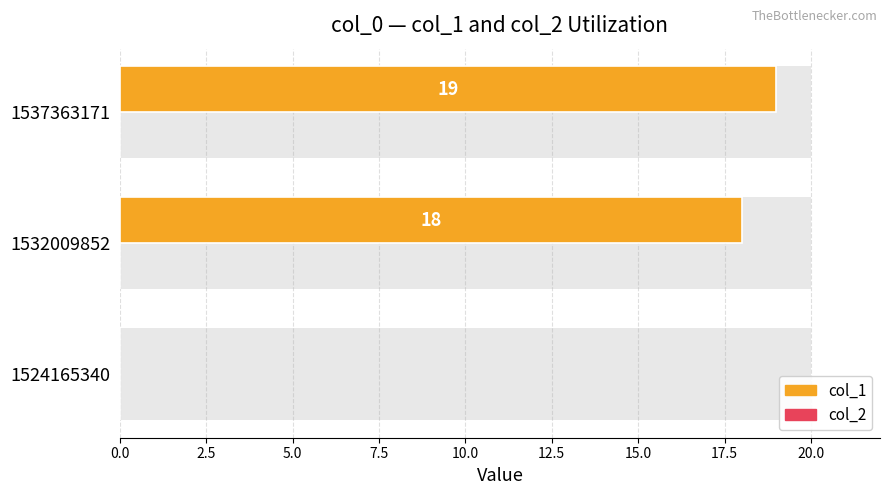

How many values in the col_1 series exceed 18?

1